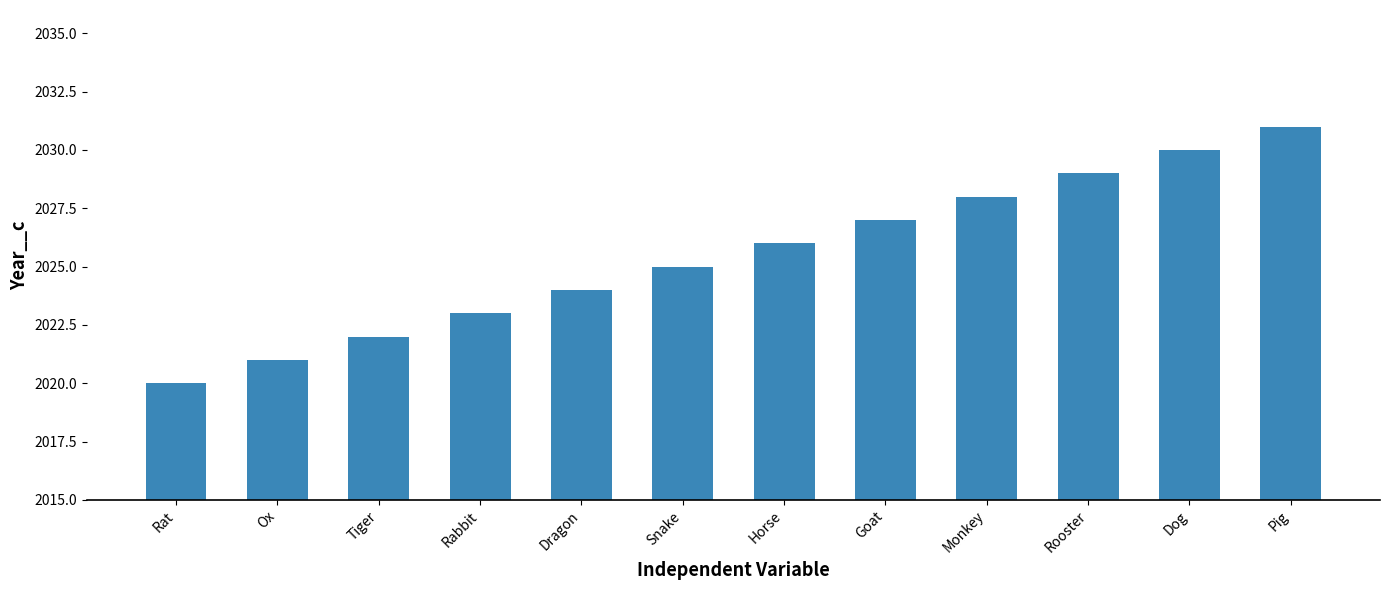

What value does the data have at Dog, to the nearest 10?

2030